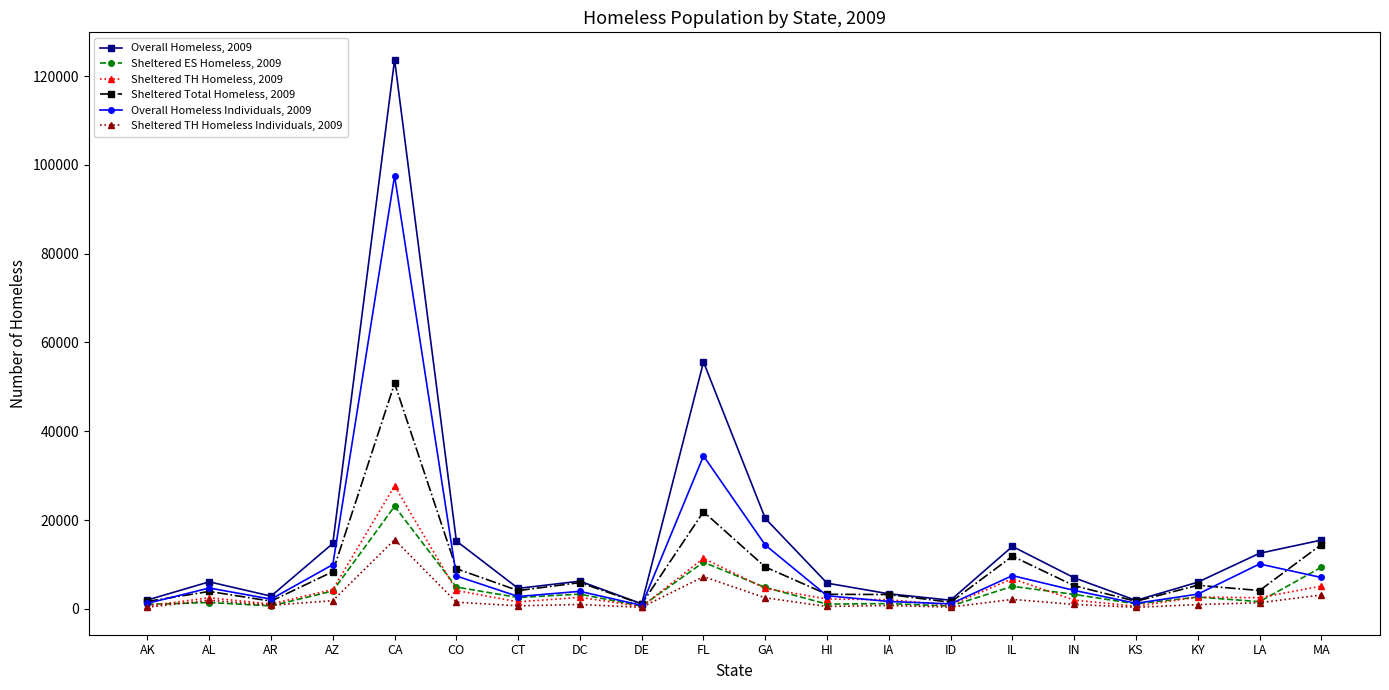

The Overall Homeless Individuals, 2009 series shows 2941 at HI. True or false?

True